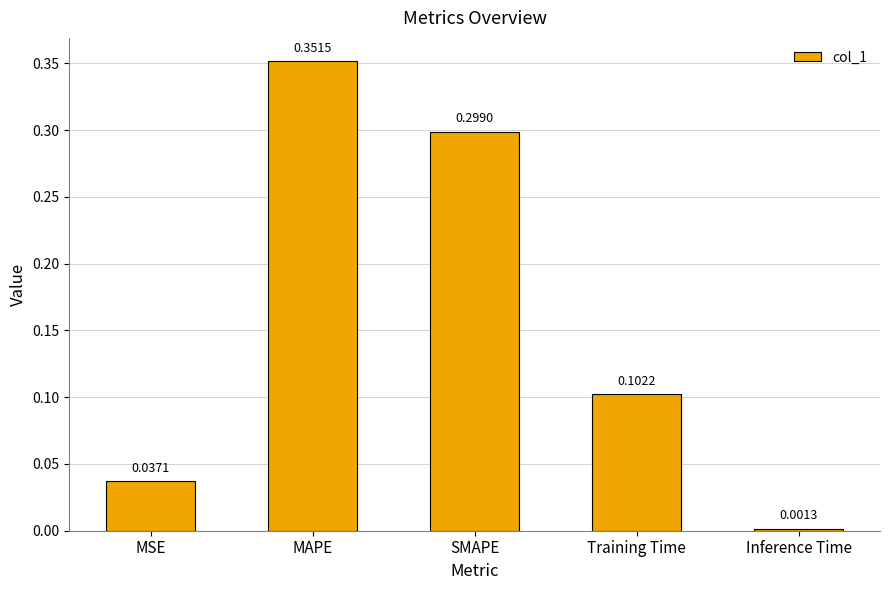

Between MSE and SMAPE, which is larger?

SMAPE